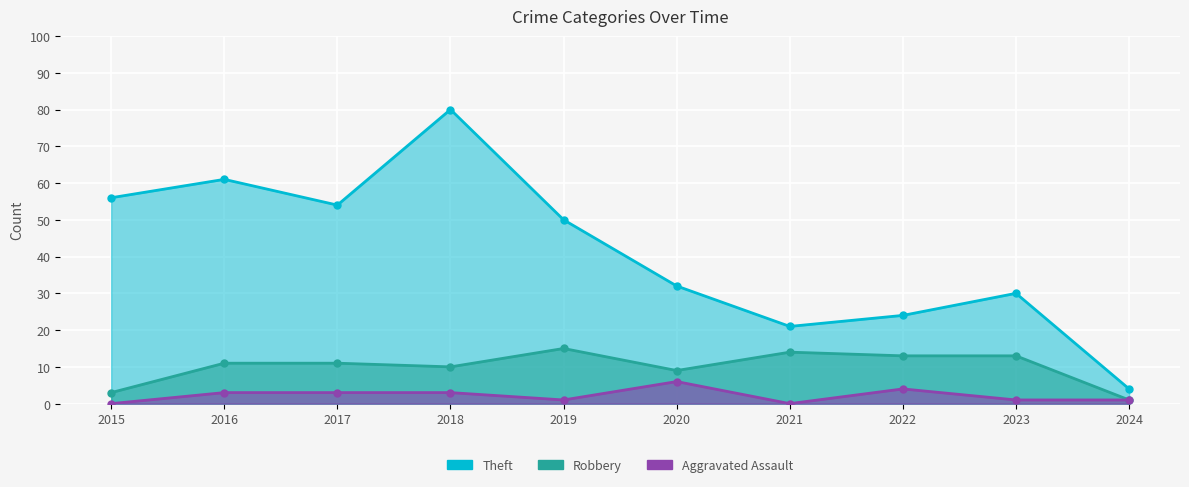

How many values in the Robbery series exceed 11?

4